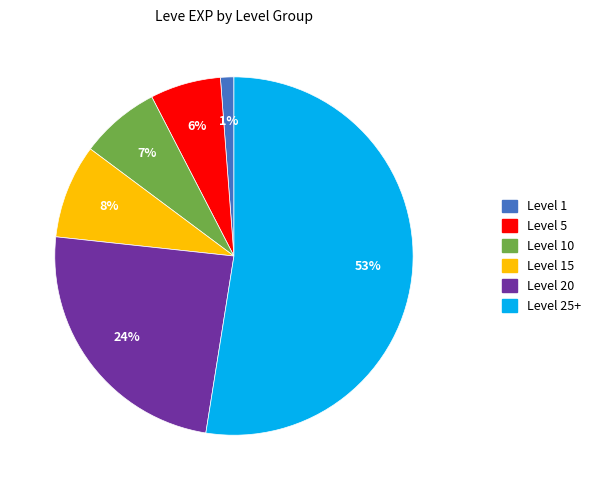

Does Level 25+ represent more than half of the total?

Yes